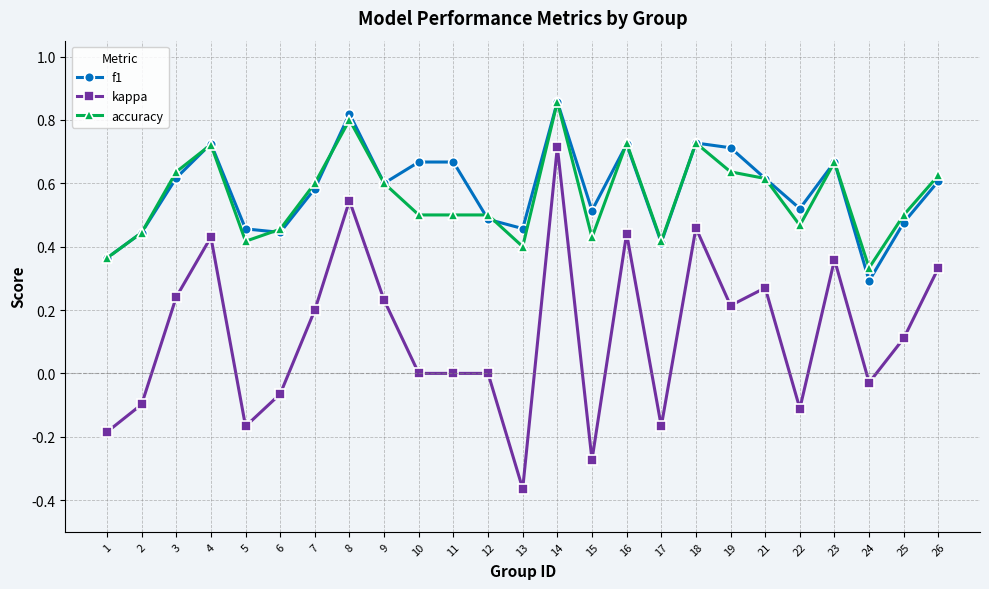

At which label does accuracy reach its peak?

14